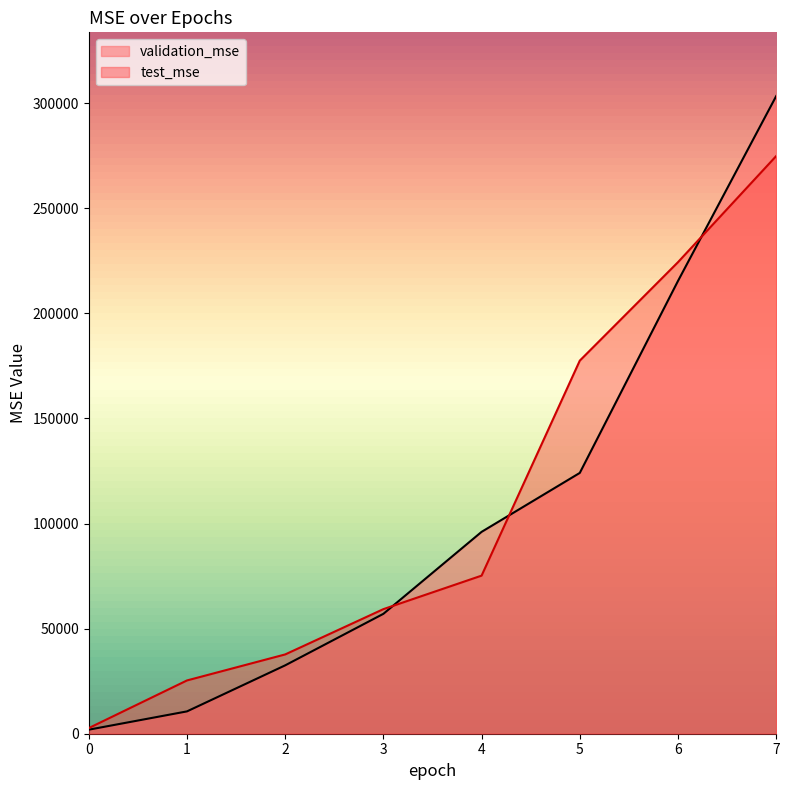

At how many categories does at least one series exceed 21948?

7